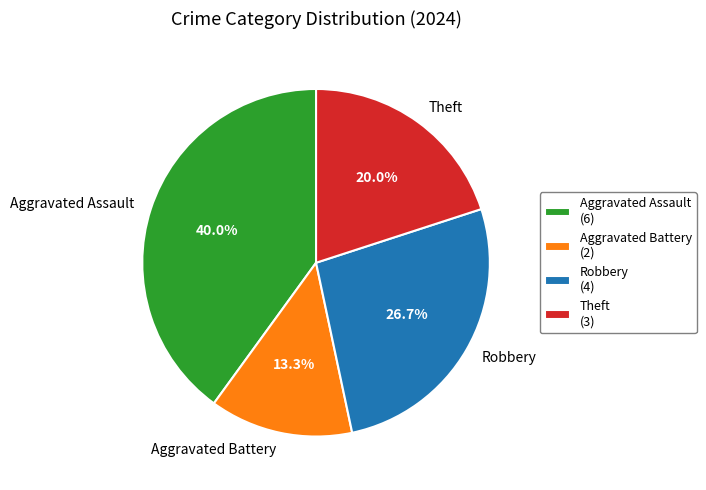

To the nearest percent, what is the difference between the Robbery and Theft slice percentages?

7%